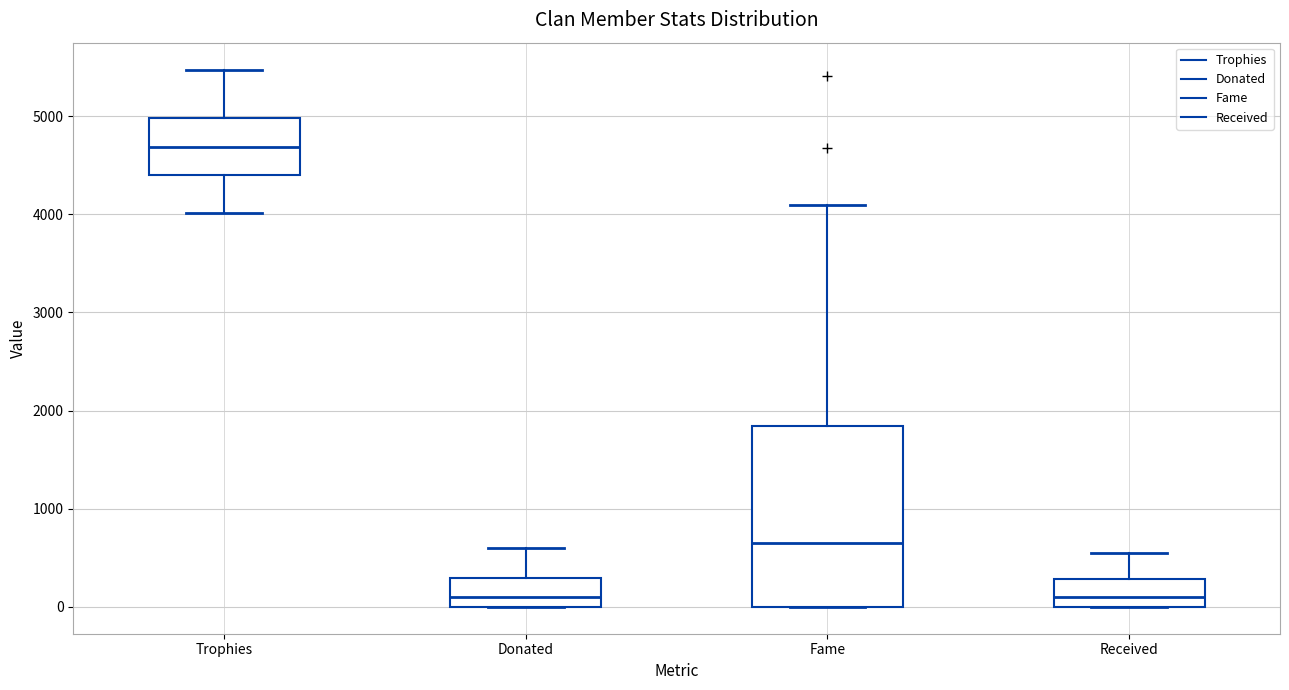

Reading left to right, read every box against the y-axis: the position of its median line, the range the box covers, and the ends of its whiskers. The values are not printed on the chart, so give them approximately, as read against the axis.

Trophies: median 4700, box 4400 to 5000, whiskers 4000 to 5500
Donated: median 100, box 0 to 300, whiskers 0 to 600
Fame: median 600, box 0 to 1800, whiskers 0 to 4100
Received: median 100, box 0 to 300, whiskers 0 to 600